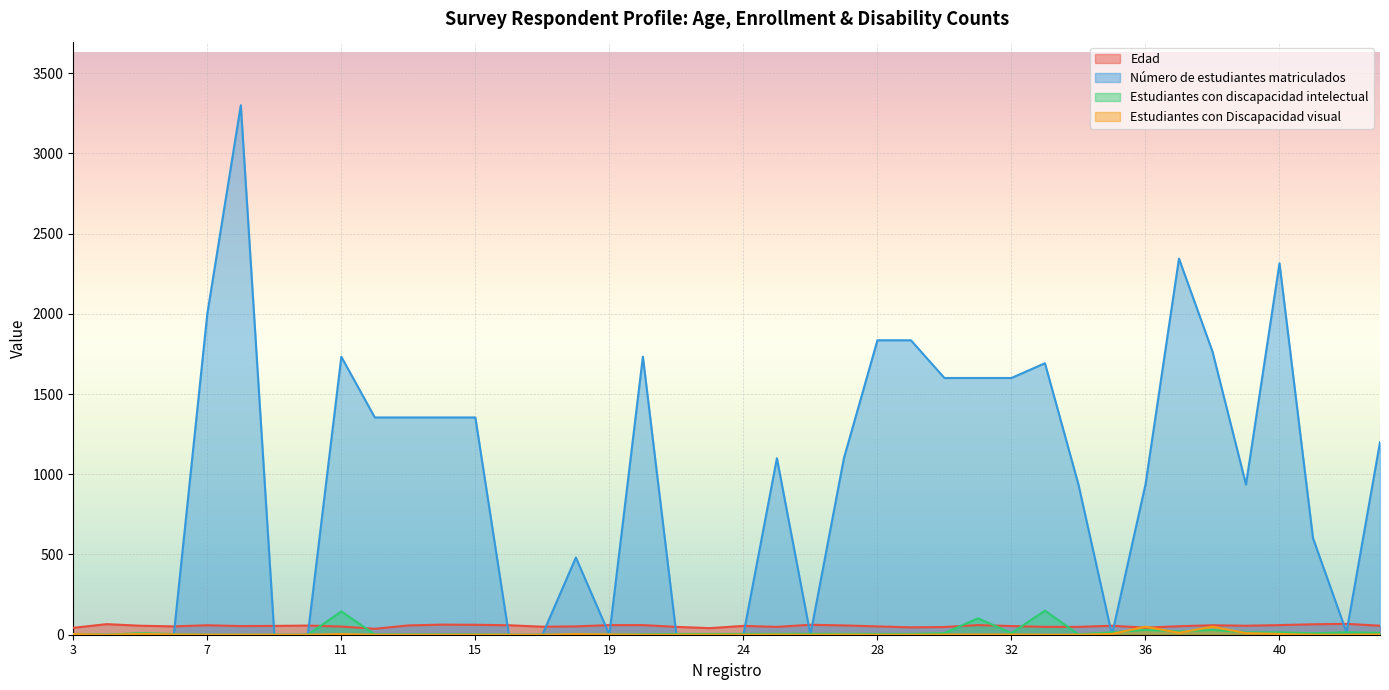

Reading left to right, what are all the values shown in this chart?

Edad: 43	66	56	52	59	54	55	57	51	37	58	63	62	59	50	52	60	60	49	41	55	49	62	58	52	46	48	60	54	49	49	56	44	53	59	56	60	65	68	56
Número de estudiantes matriculados: 0	0	0	0	2000	3300	0	0	1732	1354	1354	1354	1354	0	0	481	0	1733	0	0	0	1100	0	1100	1835	1835	1600	1600	1600	1692	936	0	936	2344	1765	936	2315	602	15	1200
Estudiantes con discapacidad intelectual: 3	0	10	4	0	0	0	0	145	2	2	2	2	0	0	2	2	3	5	5	5	6	6	6	5	5	10	102	10	150	2	15	30	20	30	15	15	9	15	12
Estudiantes con Discapacidad visual: 4	0	5	2	0	0	0	0	4	0	0	0	0	0	0	4	2	0	0	0	0	1	0	1	0	0	1	1	1	0	0	5	50	12	50	10	5	0	0	2